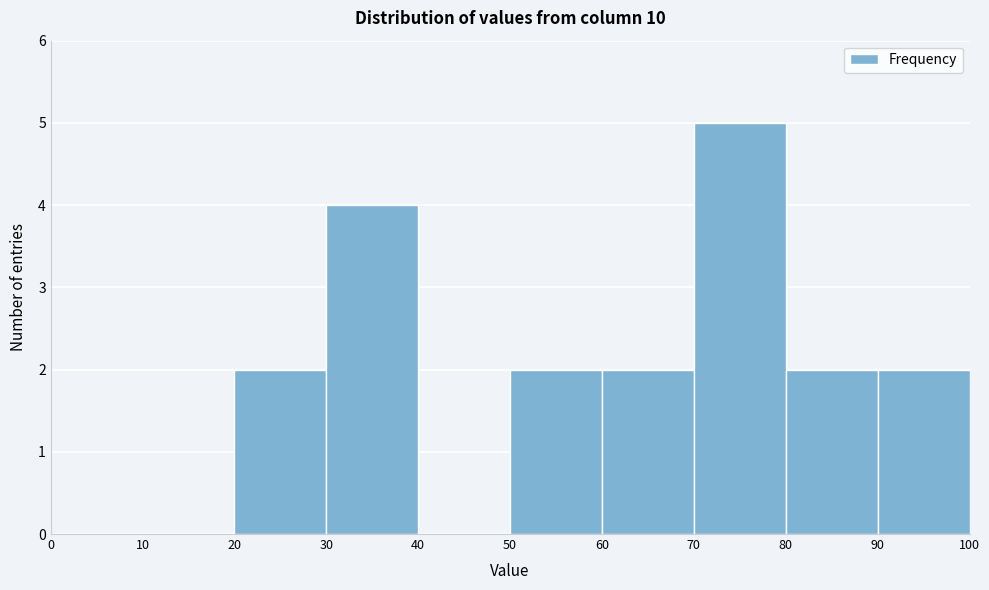

Reading left to right, list every bar in this chart as the range it spans on the x-axis followed by its height. The values are not printed on the chart, so give them approximately, as read against the axis.

0 to 10: 0
10 to 20: 0
20 to 30: 2
30 to 40: 4
40 to 50: 0
50 to 60: 2
60 to 70: 2
70 to 80: 5
80 to 90: 2
90 to 100: 2